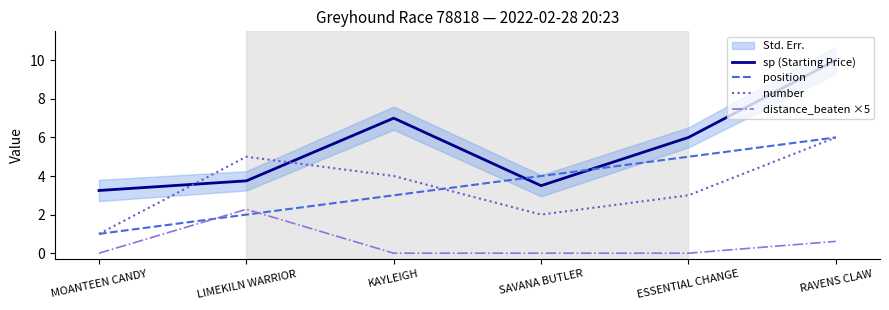

Which series has the largest range (max minus min)?

sp (Starting Price)